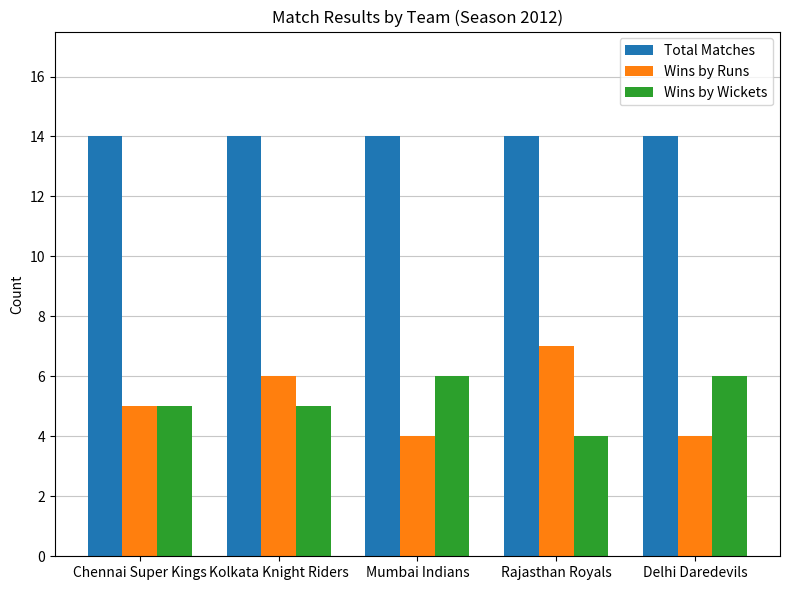

What is the sum of the Wins by Runs values at Kolkata Knight Riders and Chennai Super Kings?

11